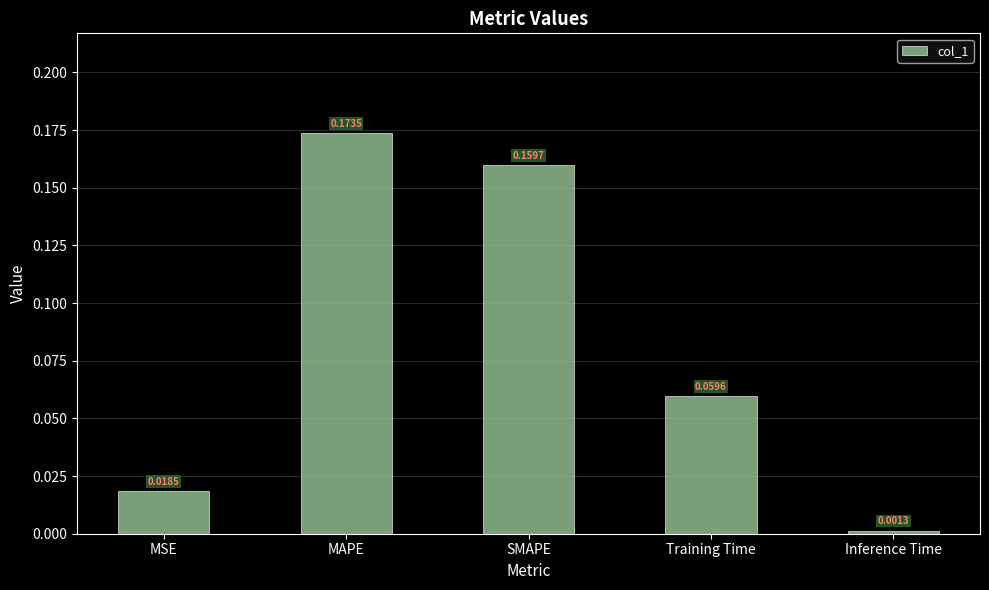

Does the chart contain stacked bars?

No